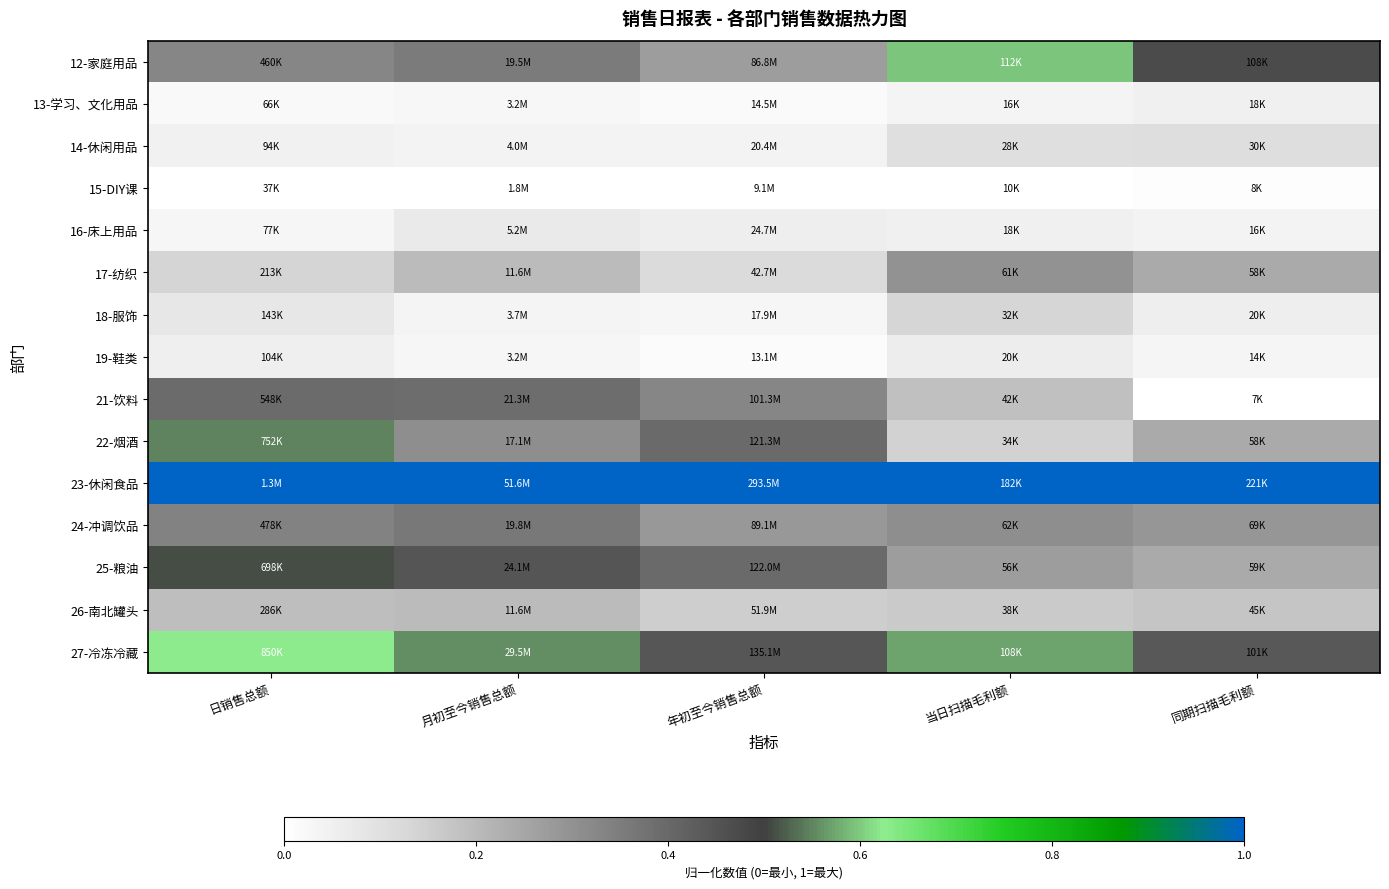

How many distinct data groups are displayed?

15